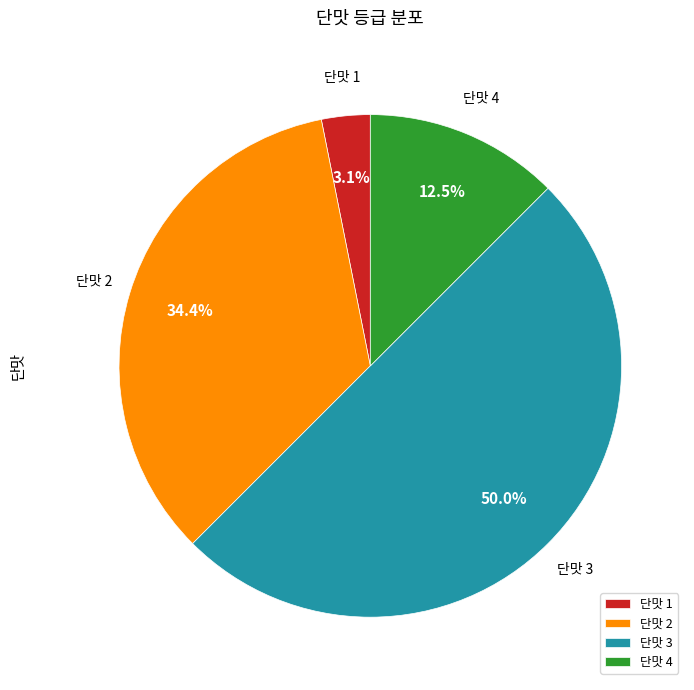

Is the sum of 단맛 4 and 단맛 3 greater than half?

Yes